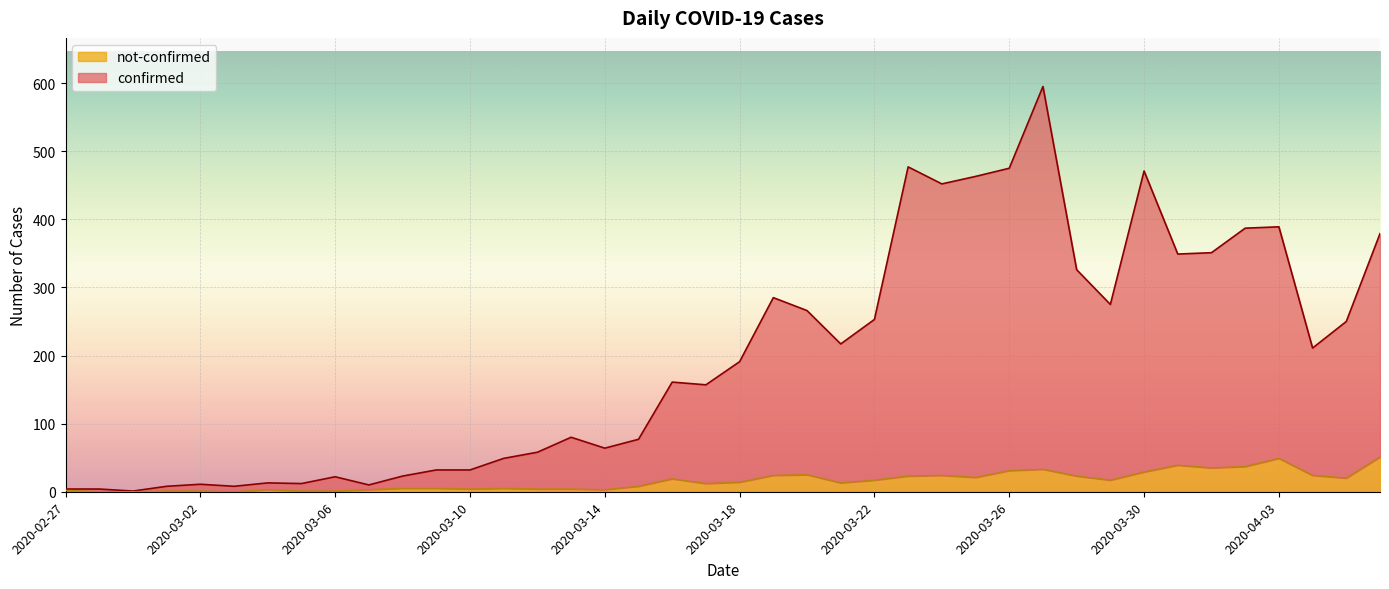

List the series in order of their peak value, lowest first.

not-confirmed, confirmed